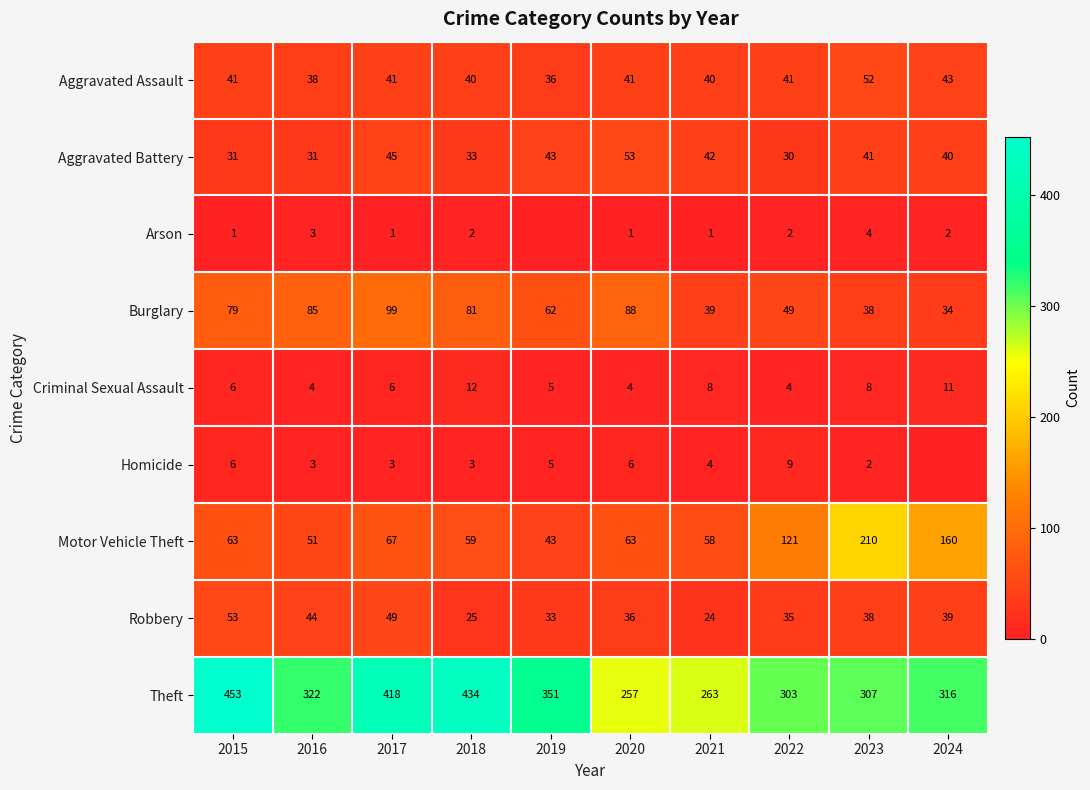

What is the total value across all series at 2019?

578